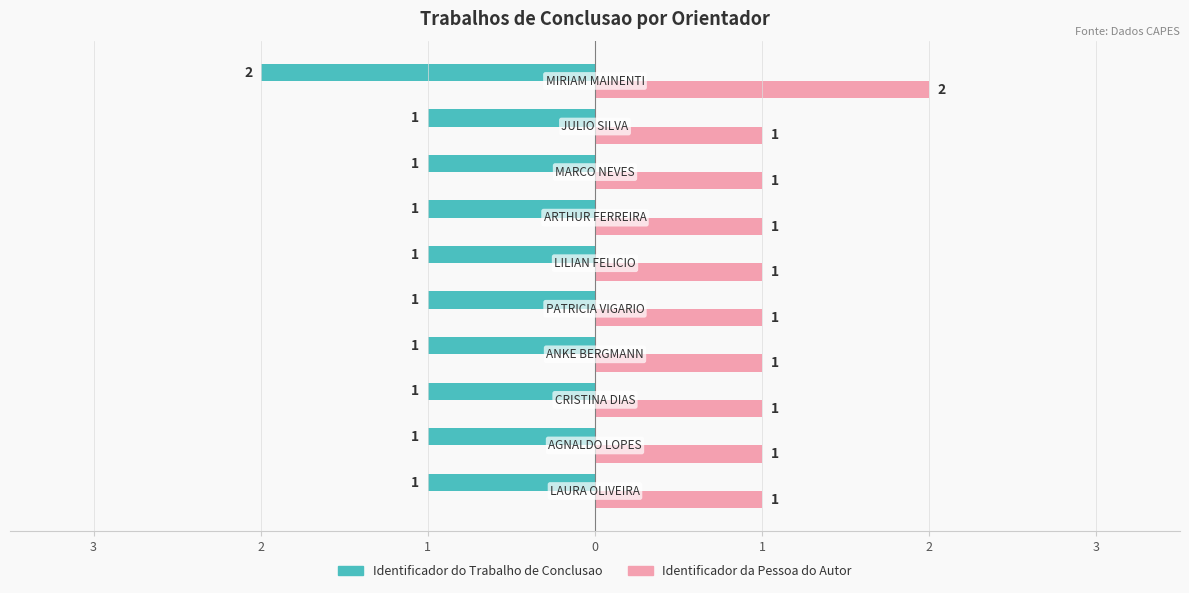

Which series has the largest total across all categories?

Identificador da Pessoa do Autor